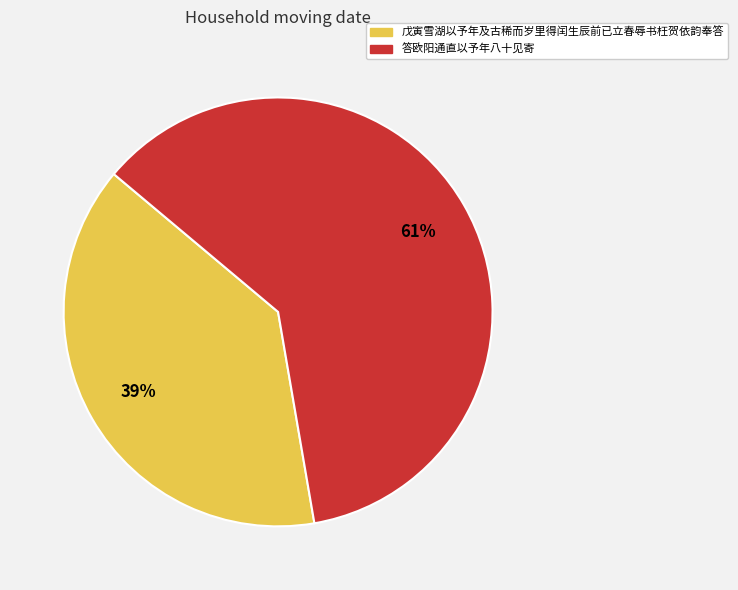

The 戊寅雪湖以予年及古稀而岁里得闰生辰前已立春辱书枉贺依韵奉答 slice represents 39% of the pie. True or false?

True